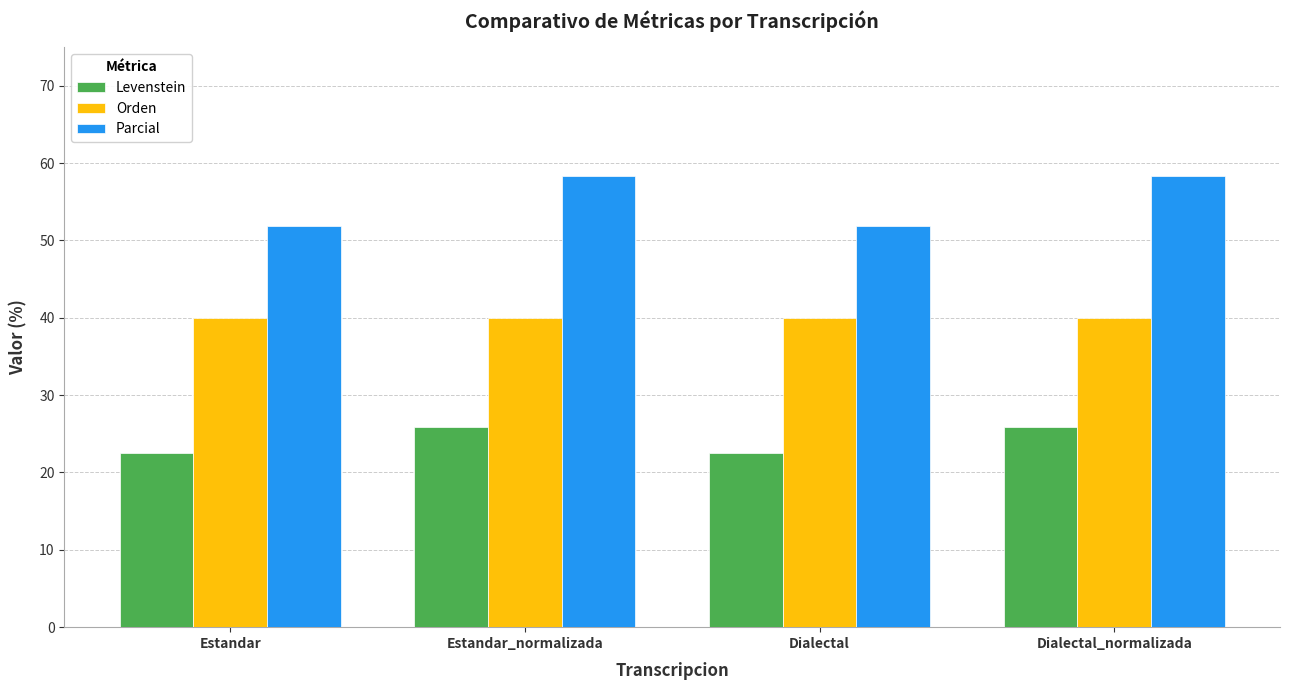

Rank the series at Estandar_normalizada from lowest to highest value.

Levenstein, Orden, Parcial